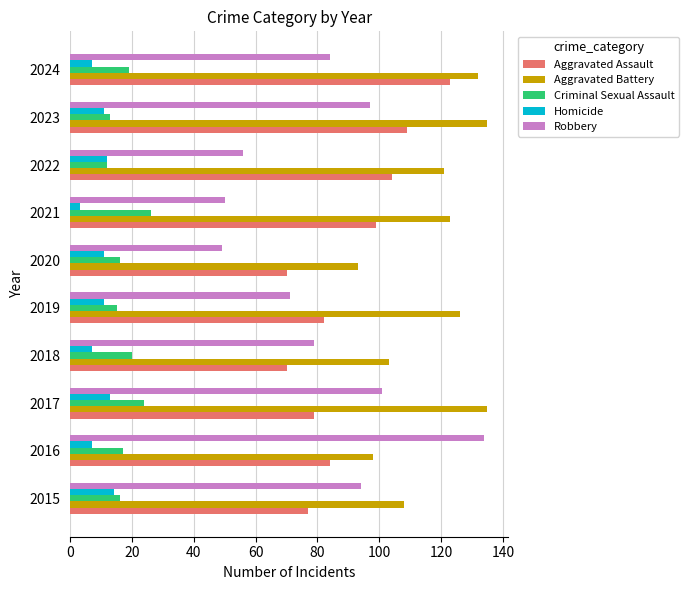

Rank the series at 2018 from lowest to highest value.

Homicide, Criminal Sexual Assault, Aggravated Assault, Robbery, Aggravated Battery